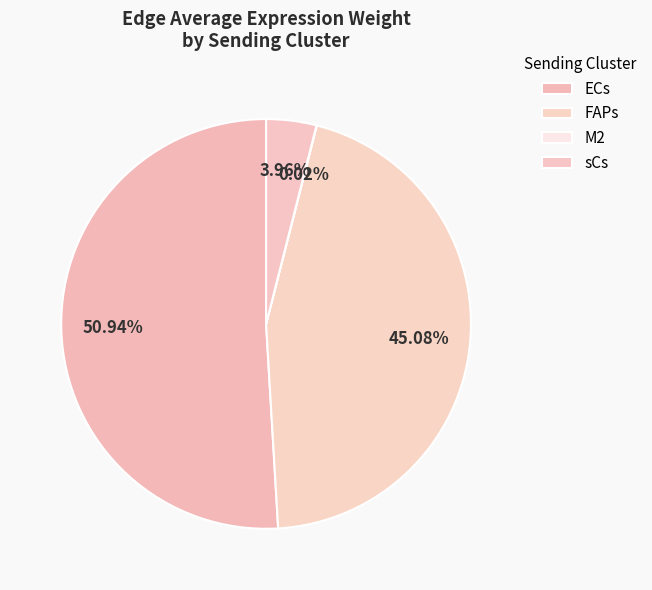

How many slices are in this pie chart?

4